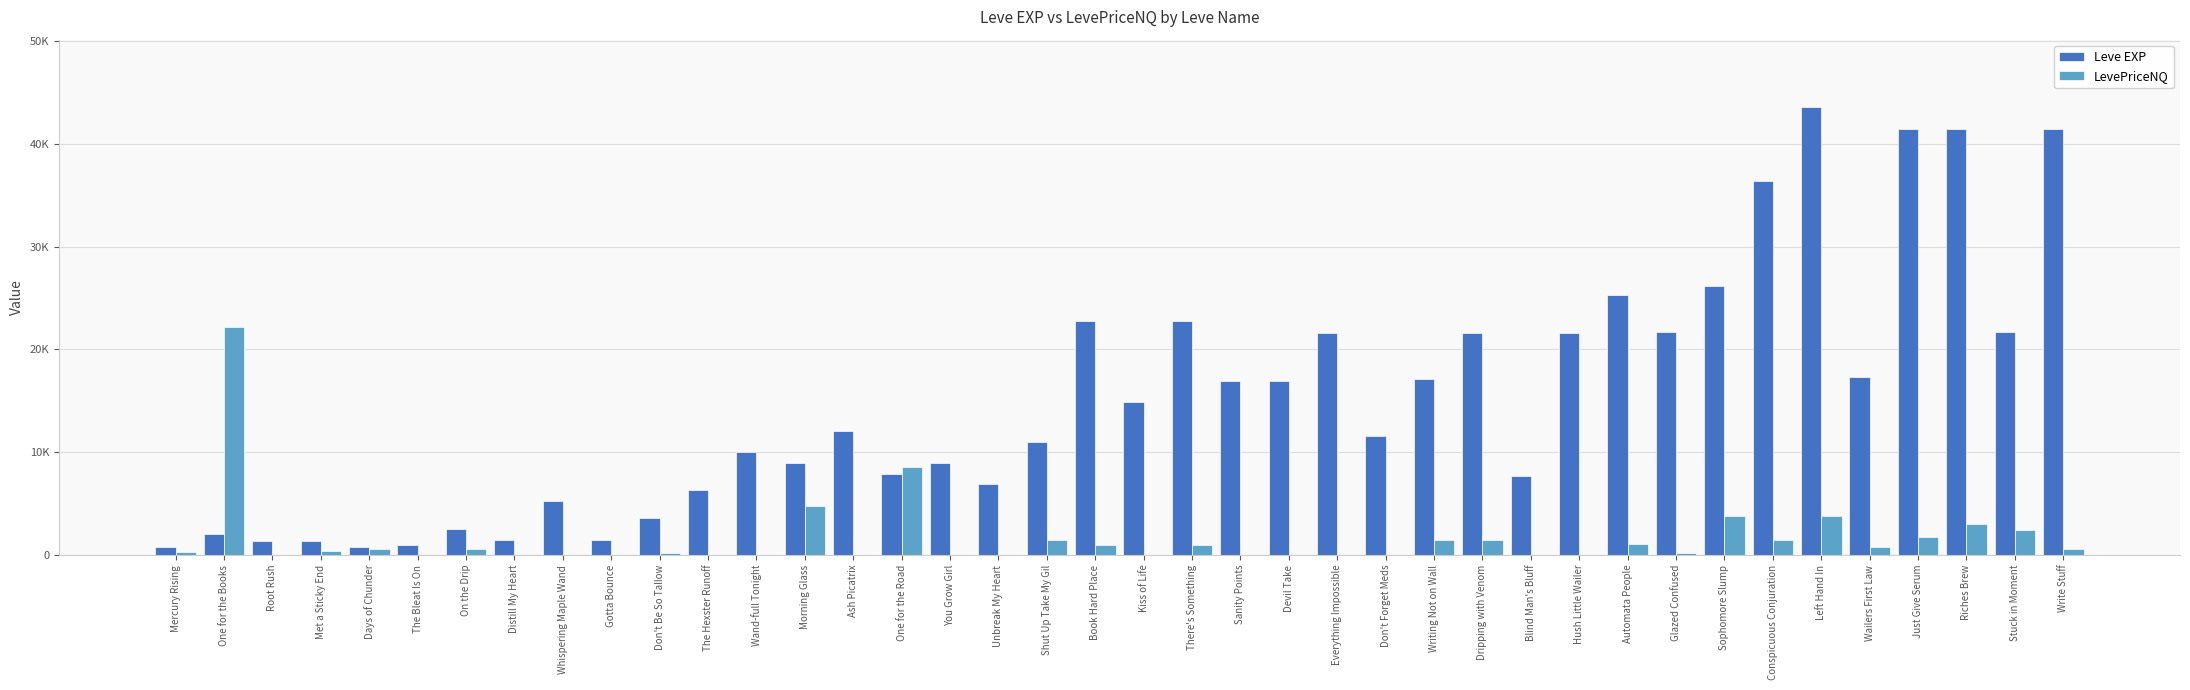

What is the label of the 21st bar from the right?

Book Hard Place